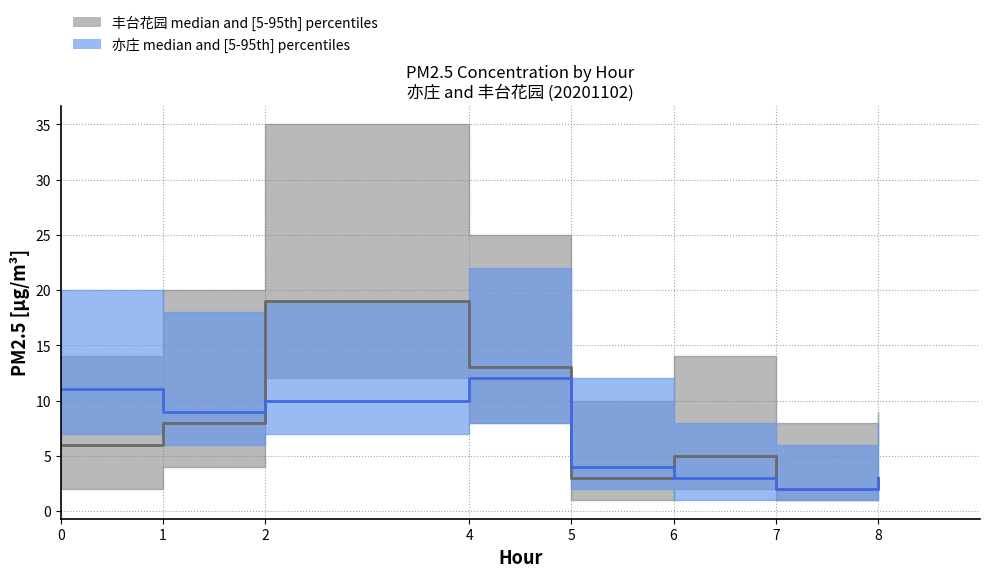

What is the value of the 丰台花园_median point at the 17th from the left?

13